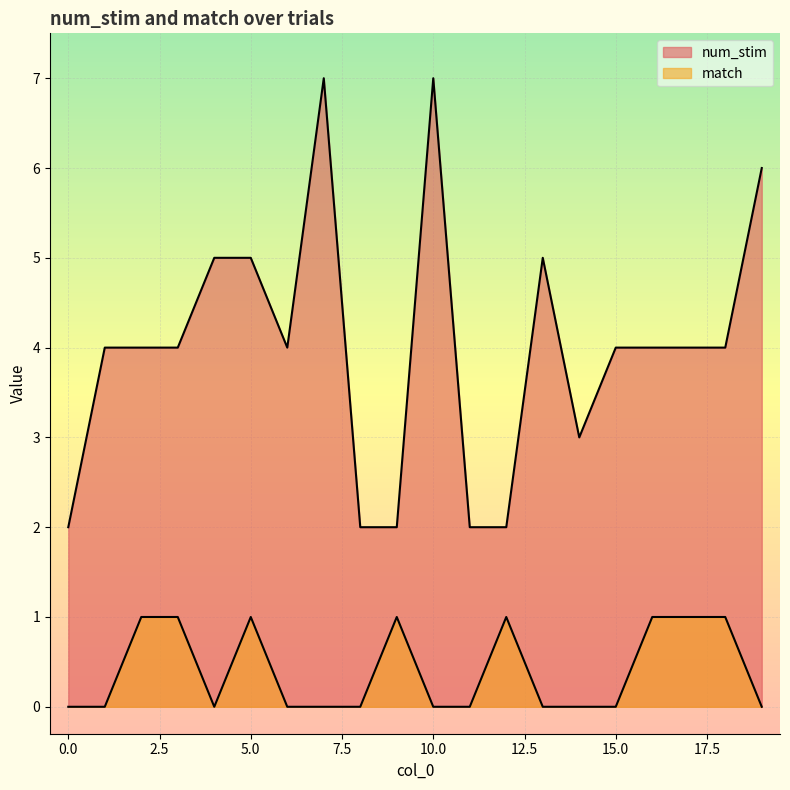

Rank the series by their maximum value, from highest to lowest.

num_stim, match